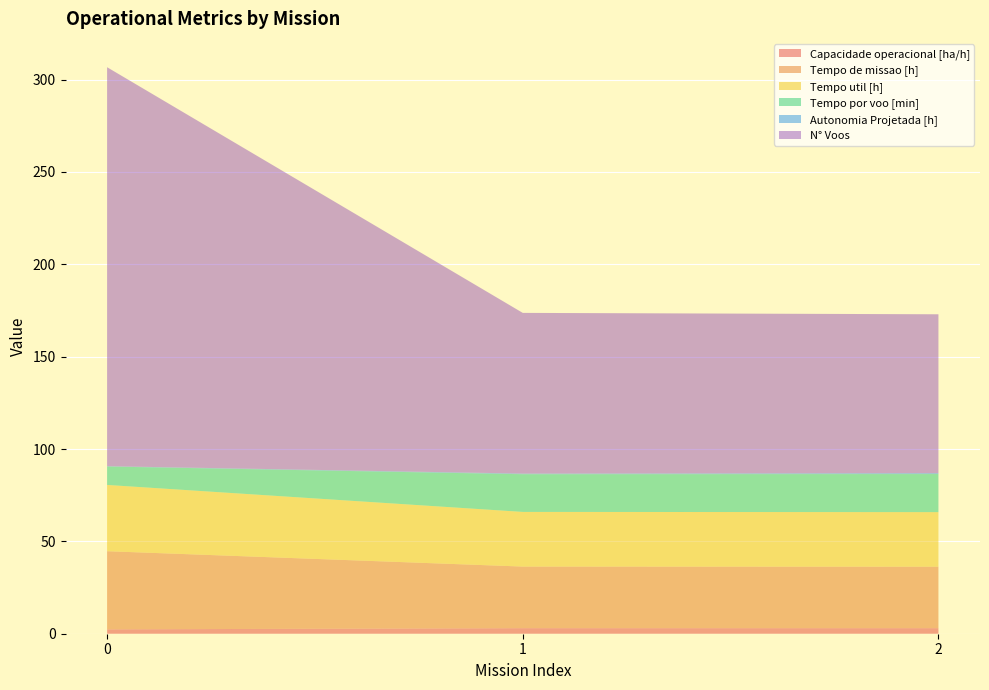

Reading right to left, what are all the values shown in this chart?

Capacidade operacional [ha/h]: 2=3.0	1=3.0	0=2.4
Tempo de missao [h]: 2=33.3	1=33.4	0=42.3
Tempo util [h]: 2=29.5	1=29.6	0=35.9
Tempo por voo [min]: 2=20.6	1=20.4	0=10.0
Autonomia Projetada [h]: 2=0.5	1=0.3	0=0.2
N° Voos: 2=86.0	1=87.0	0=216.0